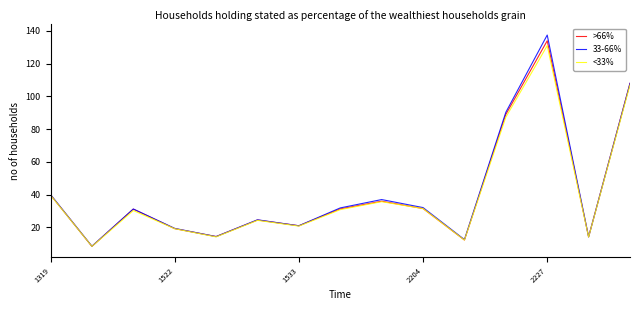

What is the minimum value for <33%?

8.4